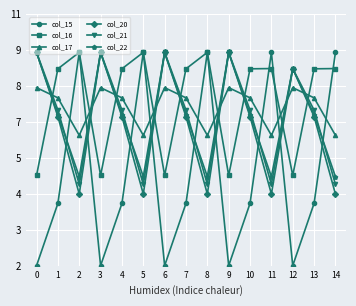

What are all the series names shown in the legend?

col_15, col_16, col_17, col_20, col_21, col_22